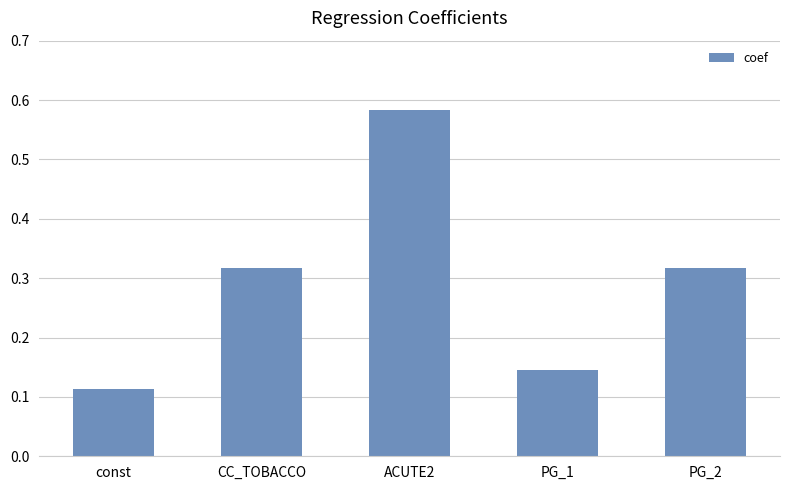

How many bars are there in total?

5